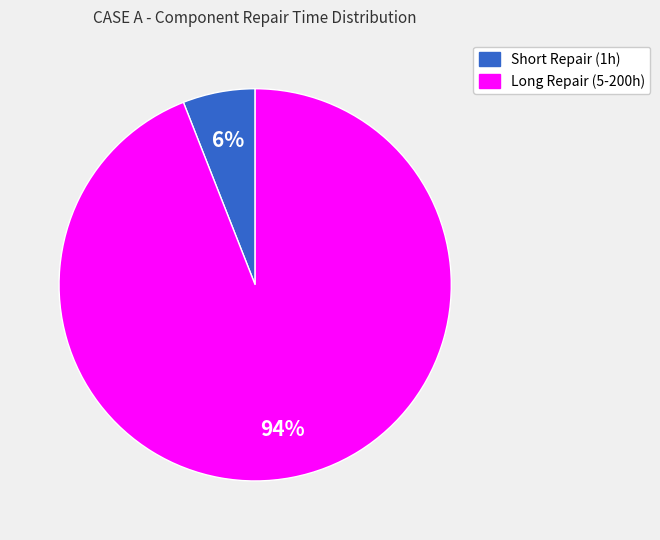

To the nearest percent, what is the difference between the largest and smallest slice percentages?

88%